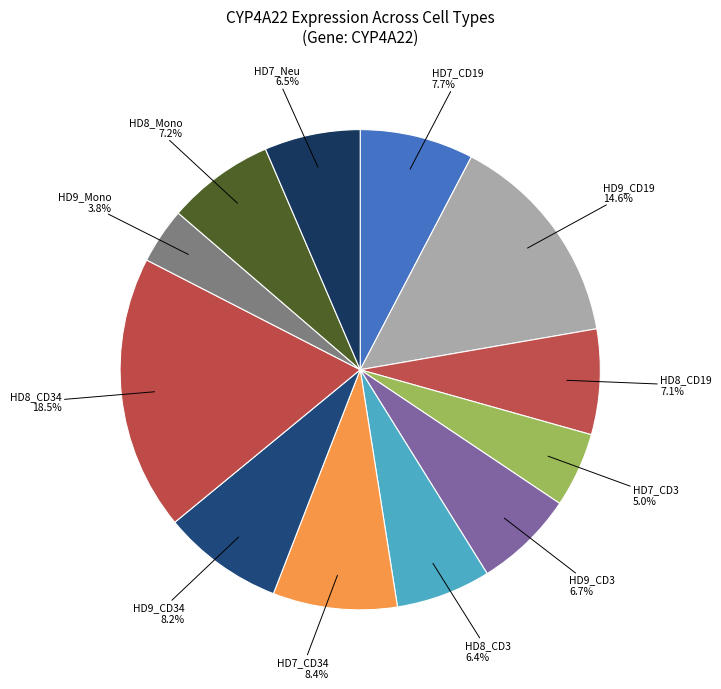

Does HD7_CD34 account for over 50% of the chart?

No